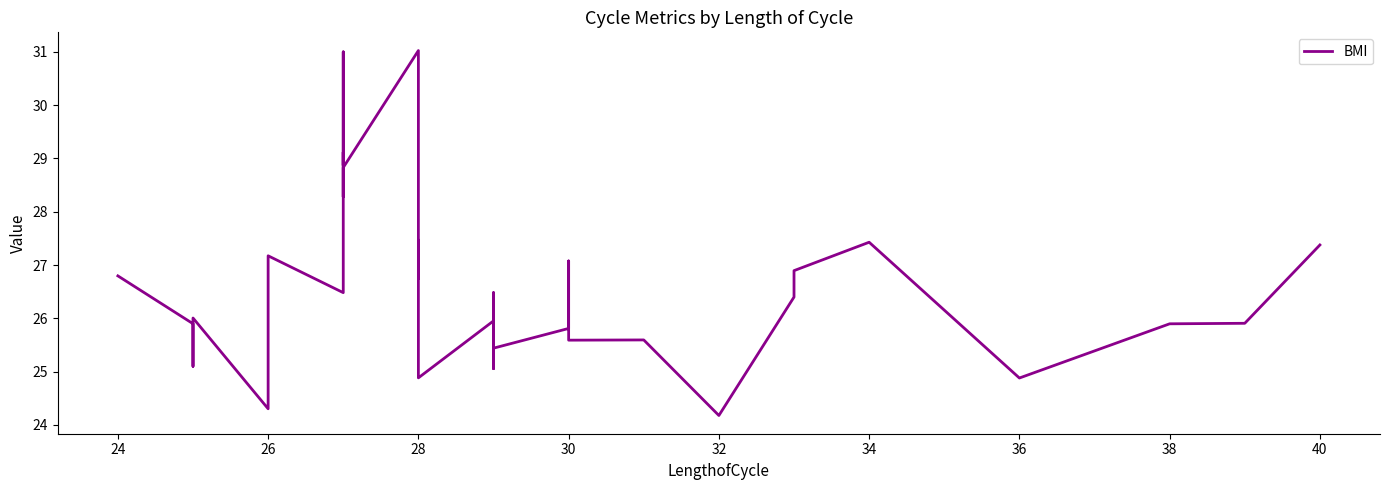

Reading right to left, transcribe all the data shown in this chart.

27.4	25.9	25.9	24.9	27.4	26.9	26.4	24.2	25.6	25.6	27.1	25.8	25.4	25.4	26.5	25.1	26.4	26.0	24.9	25.8	27.5	26.7	31.0	28.8	28.3	30.5	31.0	28.9	29.1	26.5	27.2	27.1	24.8	24.3	26.0	25.9	25.1	25.1	25.9	26.8